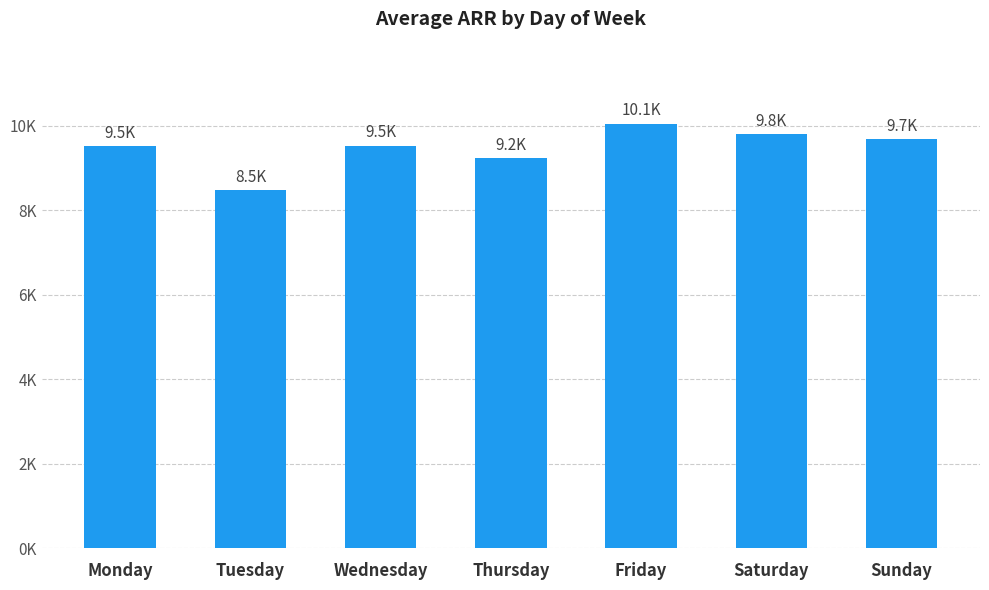

Does the chart contain stacked bars?

No